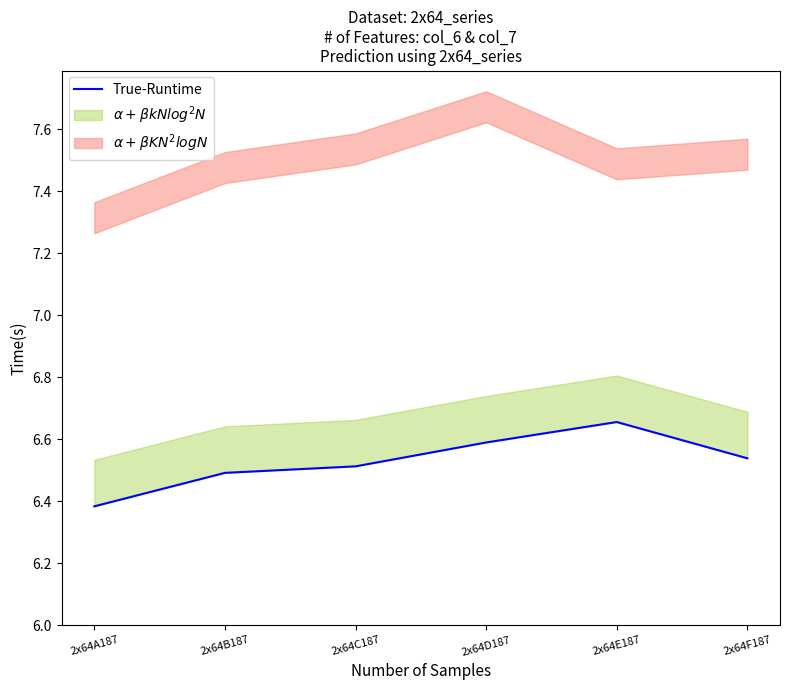

At which label is the value closest to 6?

2x64A187